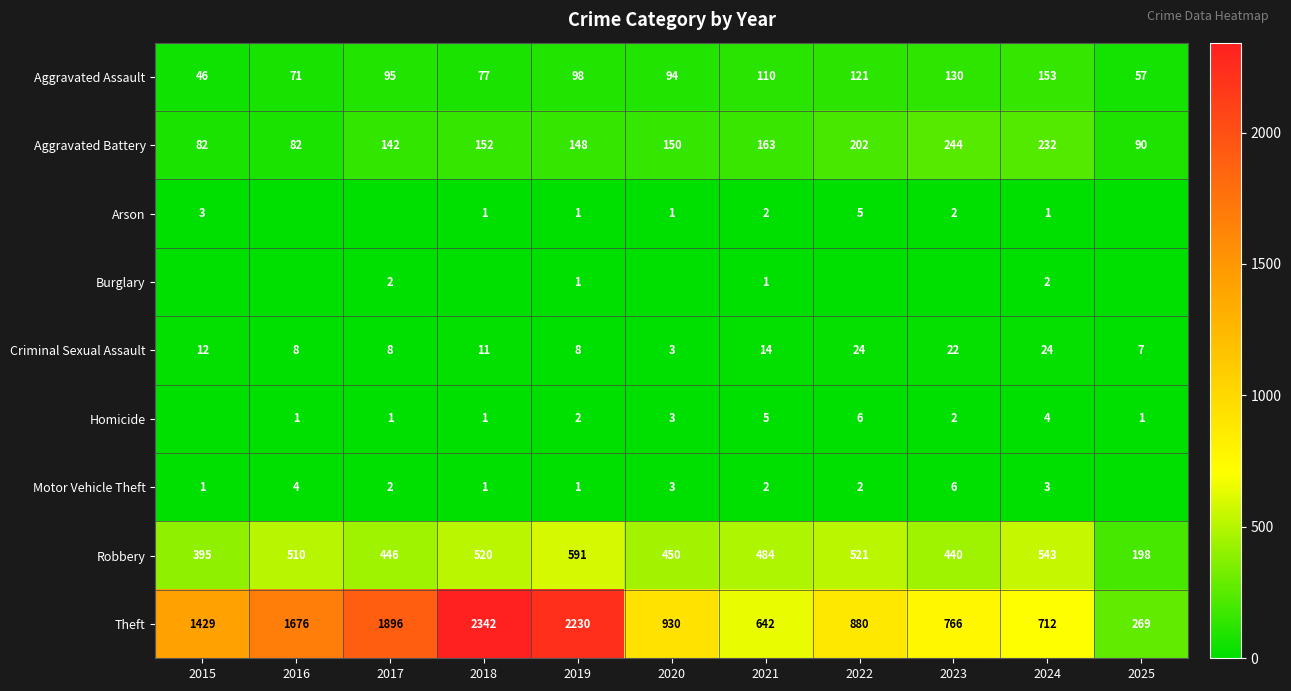

What is the difference between the highest and lowest values at 2021?

641